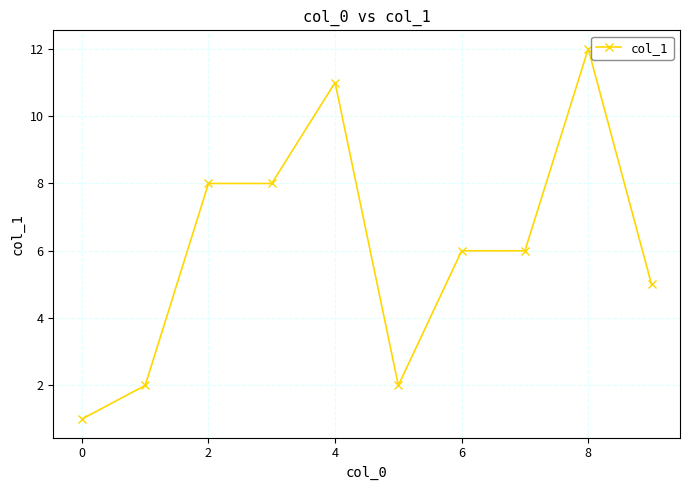

Reading left to right, extract all data points from this chart.

1	2	8	8	11	2	6	6	12	5